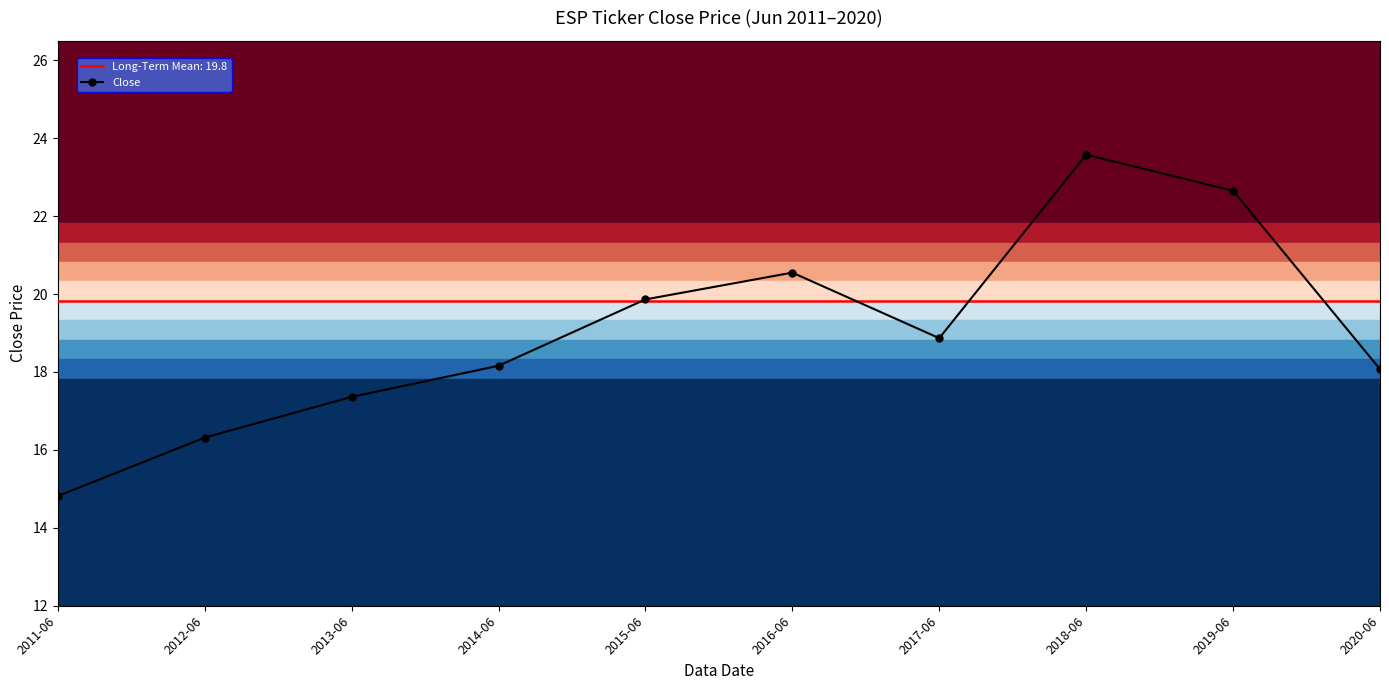

How many points are lower than both their immediate neighbors (excluding endpoints)?

1